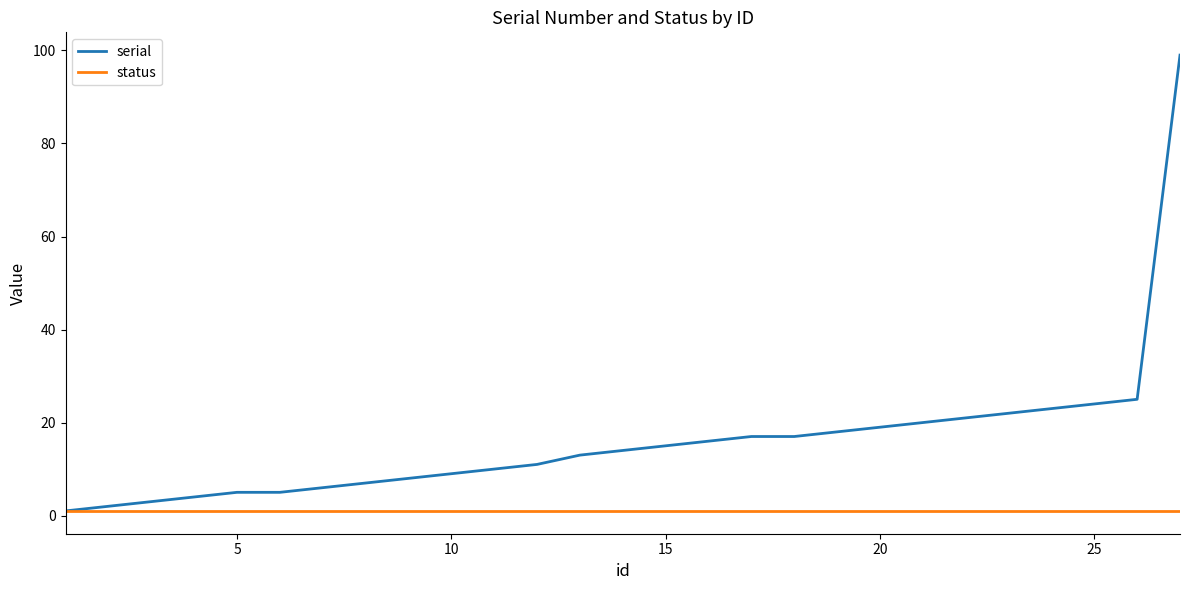

Which series has the largest range (max minus min)?

serial